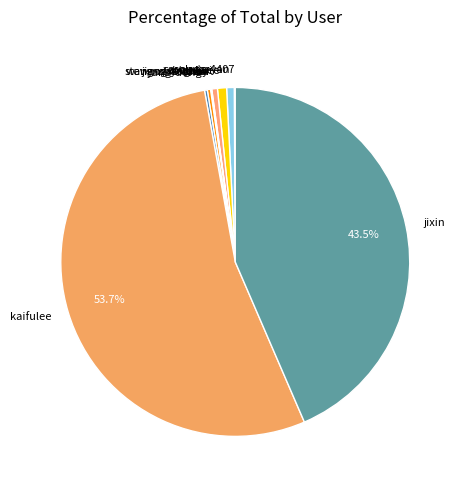

Which category has the biggest portion of the pie?

kaifulee